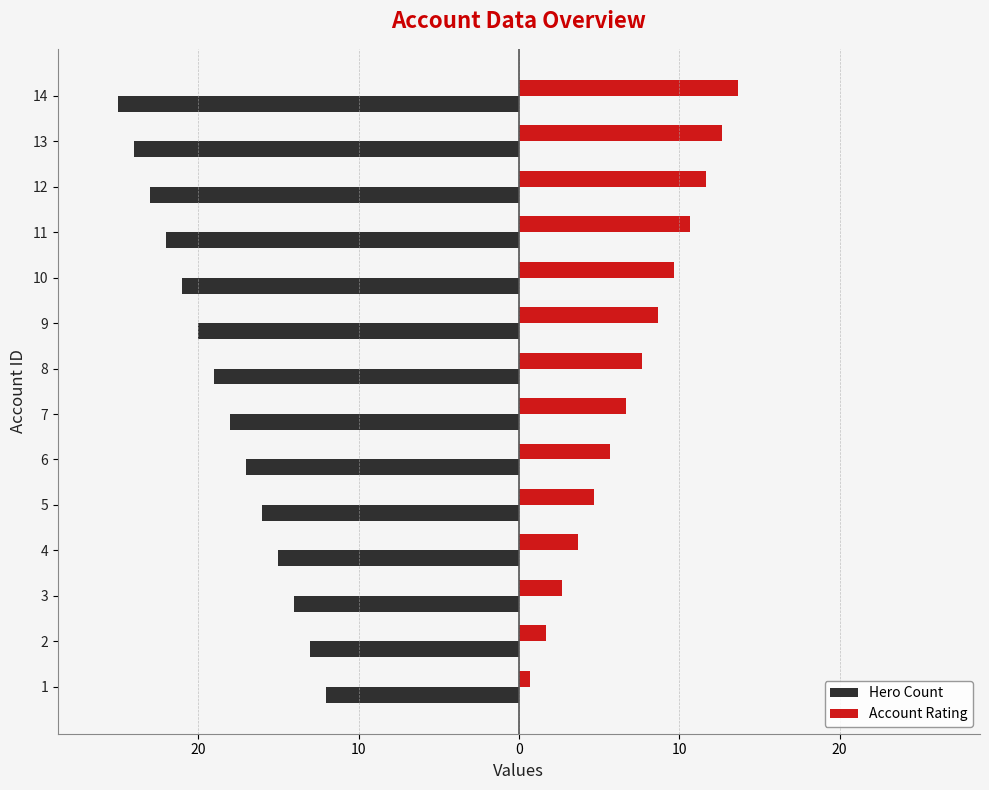

What are all the series names shown in the legend?

Hero Count, Account Rating